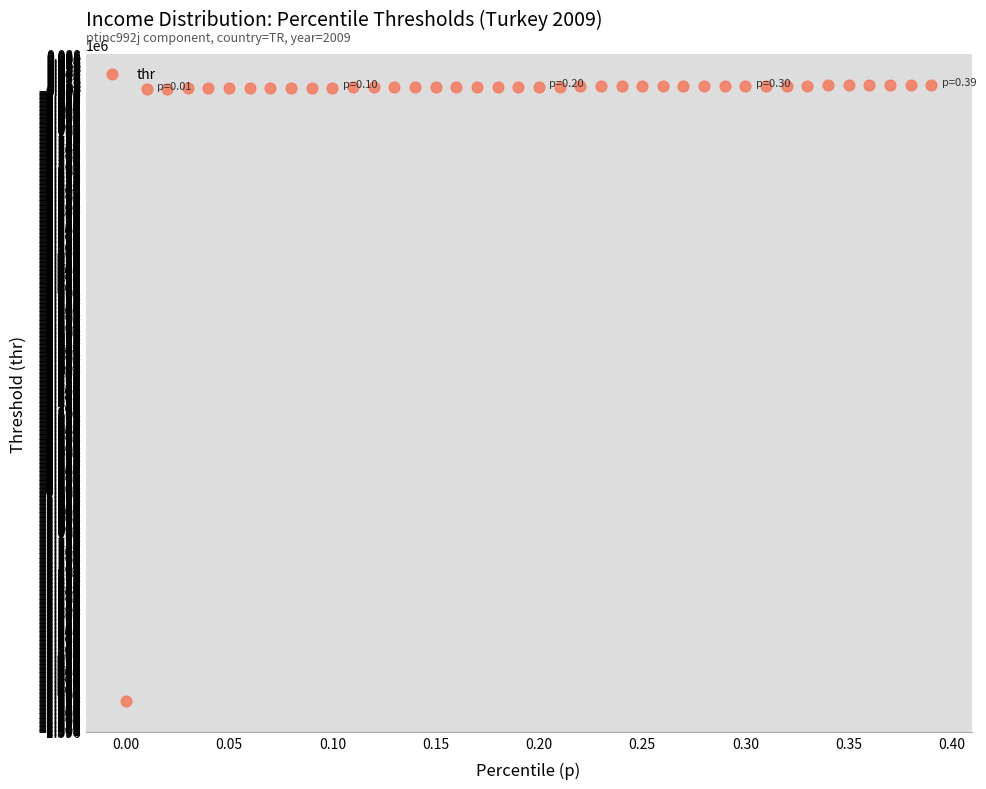

What is the range of Y values (max minus min)?

1532183.3